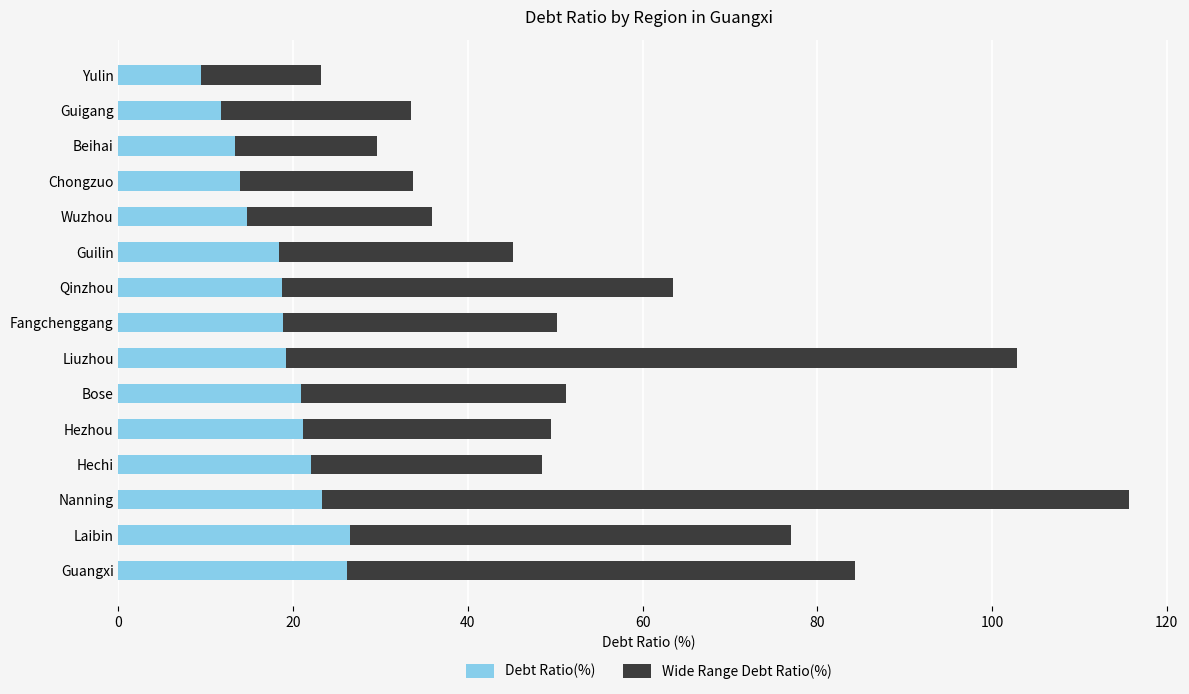

The Debt Ratio(%) series shows 8.0 at Guilin. True or false?

False